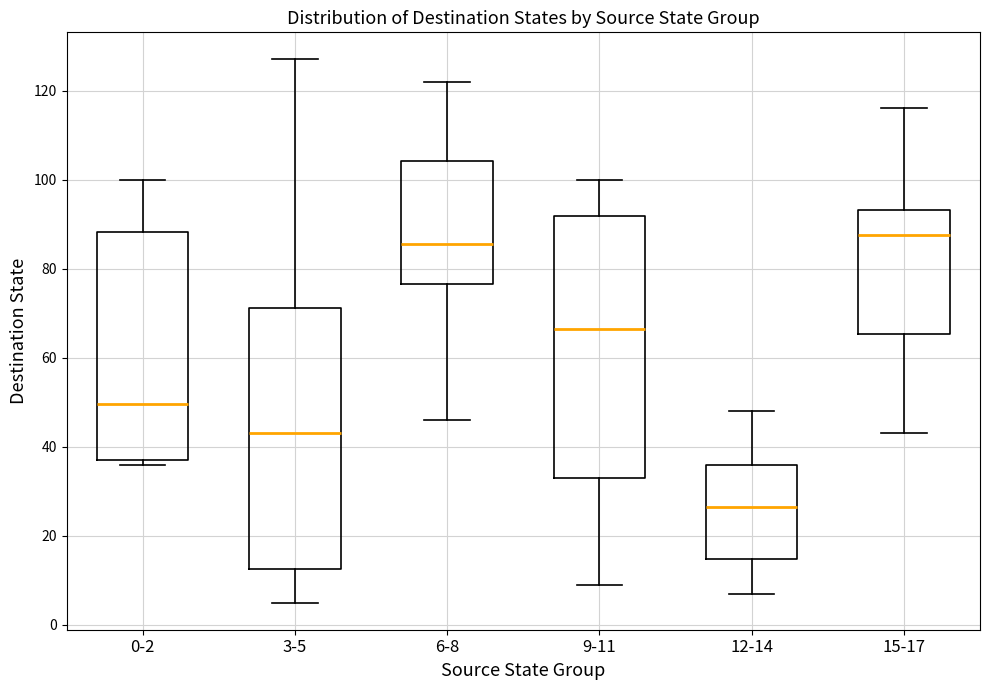

Where does the lower whisker of the box for 12-14 end on the y-axis? The values are not printed on the chart, so give them approximately, as read against the axis.

8